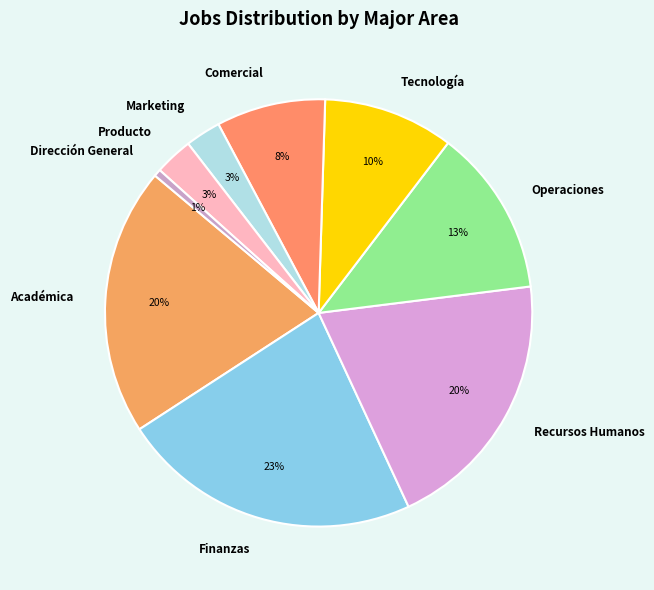

Which slice is the largest?

Finanzas